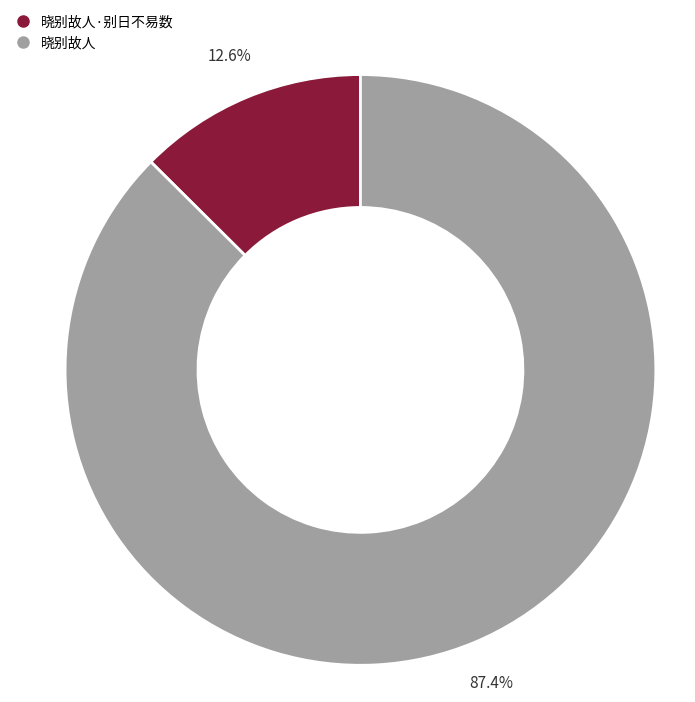

Is there any slice that represents more than half of the pie?

Yes